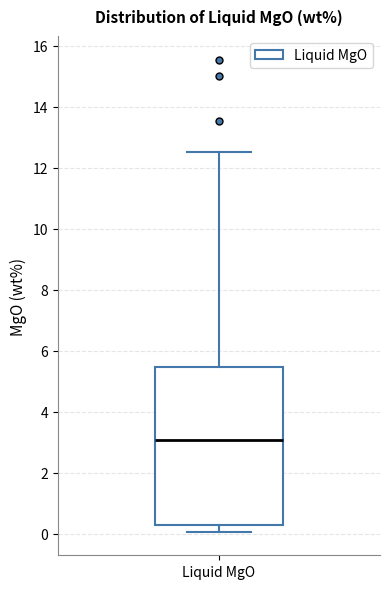

Transcribe this box plot: give where the median line is, the range the box spans, and where the two whiskers end, as read against the y-axis. The values are not printed on the chart, so give them approximately, as read against the axis.

median 3.0, box 0.4 to 5.4, whiskers 0.0 to 12.6